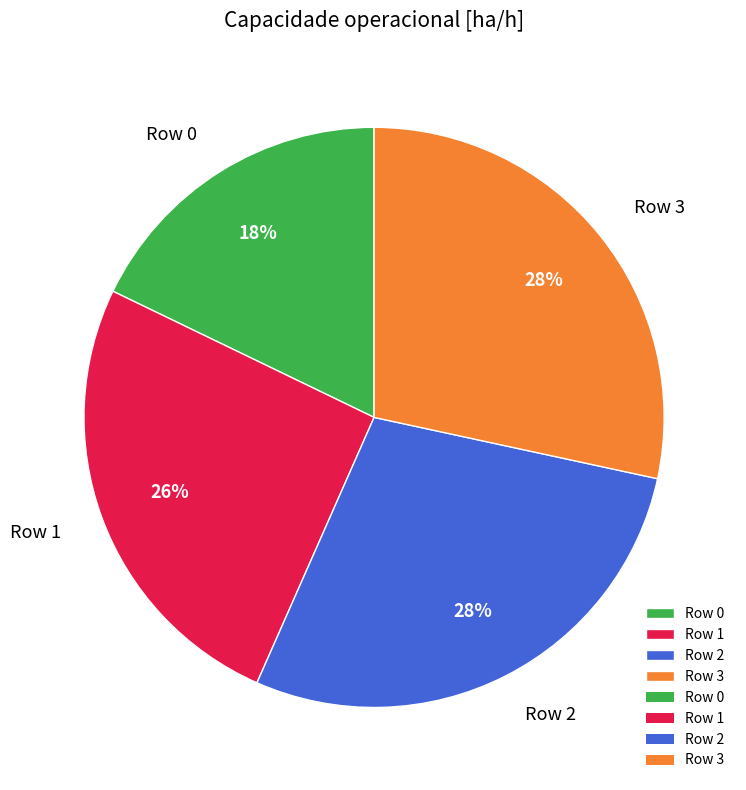

How many segments does this pie chart have?

4